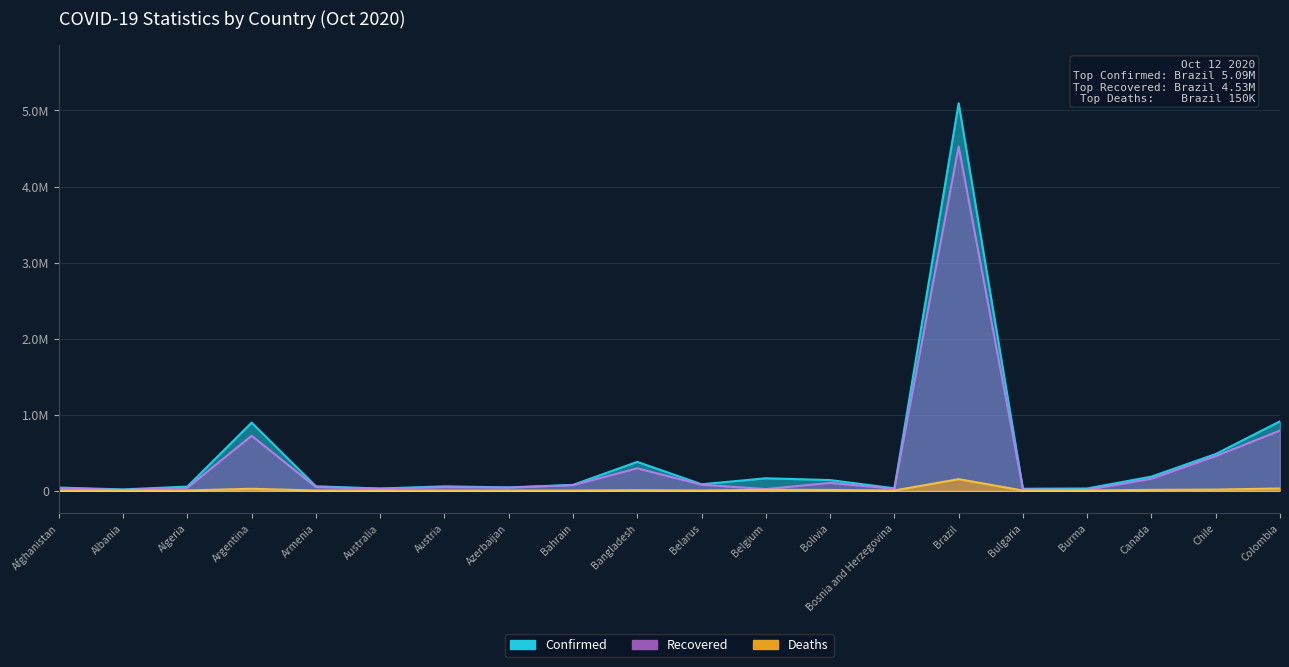

True or false: Confirmed has more than 0 interior local peaks.

True